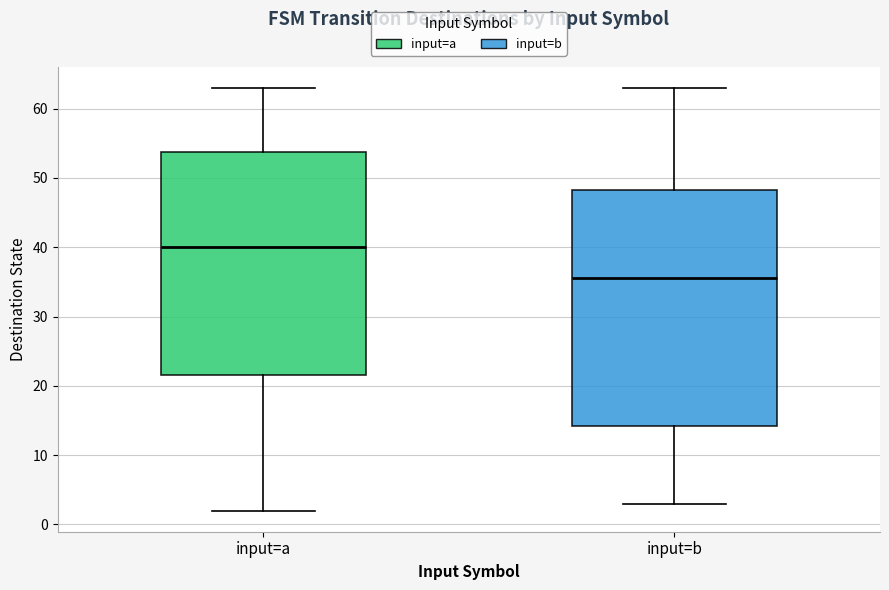

Where is the lower edge of the box for input=a on the y-axis? The values are not printed on the chart, so give them approximately, as read against the axis.

22